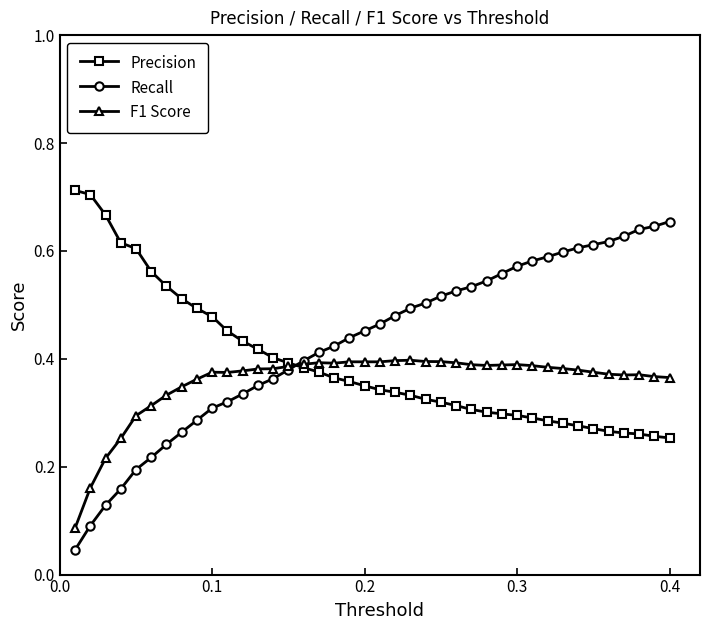

True or false: Precision and F1 Score cross at least once.

True